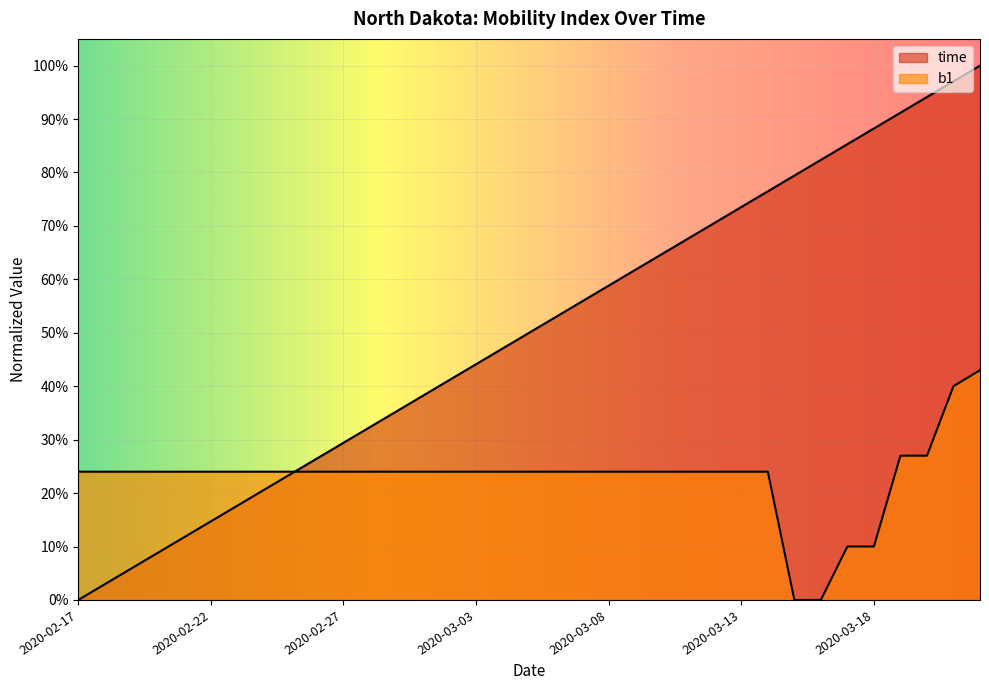

What is the label of the 34th point from the left?

2020-03-21